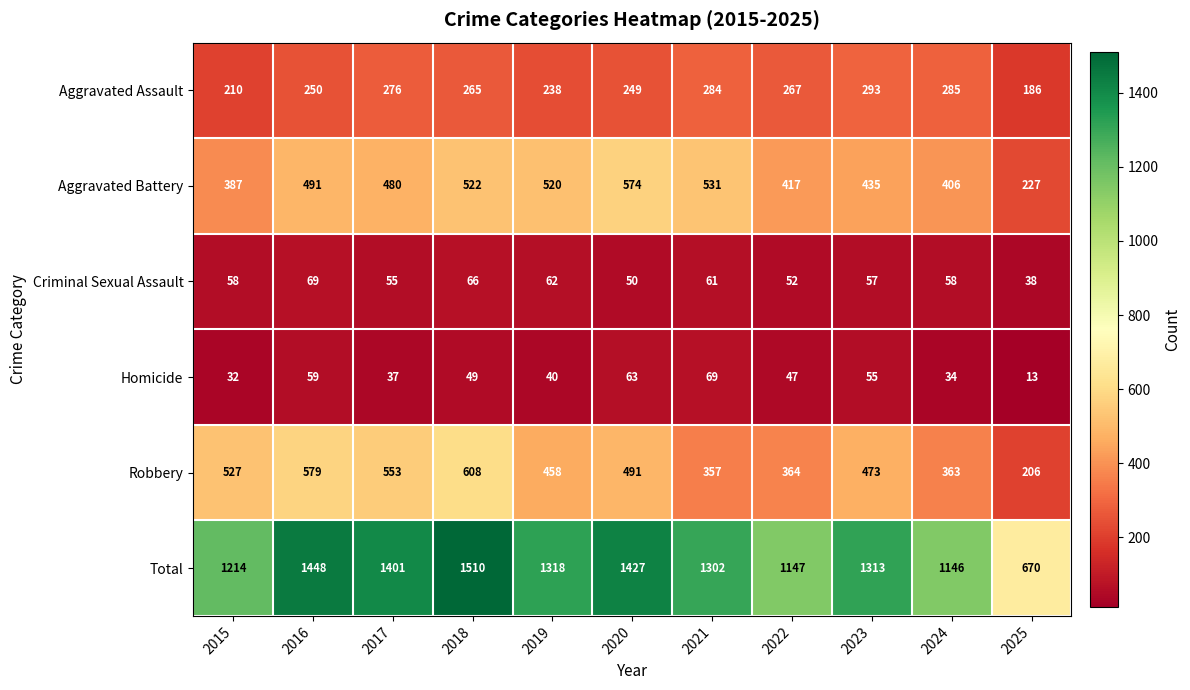

Where does the Robbery series first go above 473?

2015